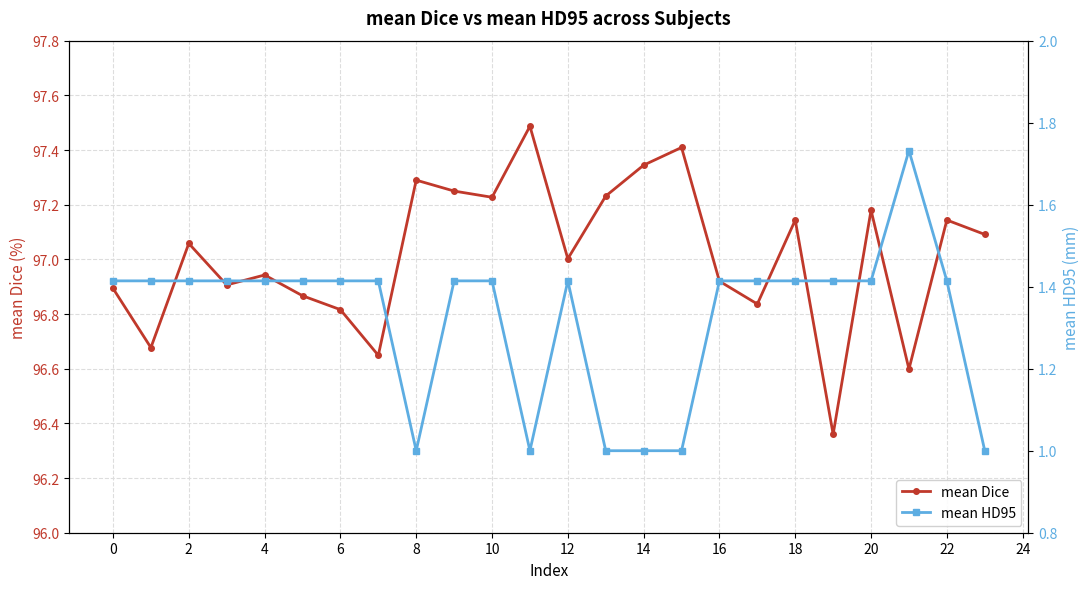

At how many categories does at least one series exceed 79?

24